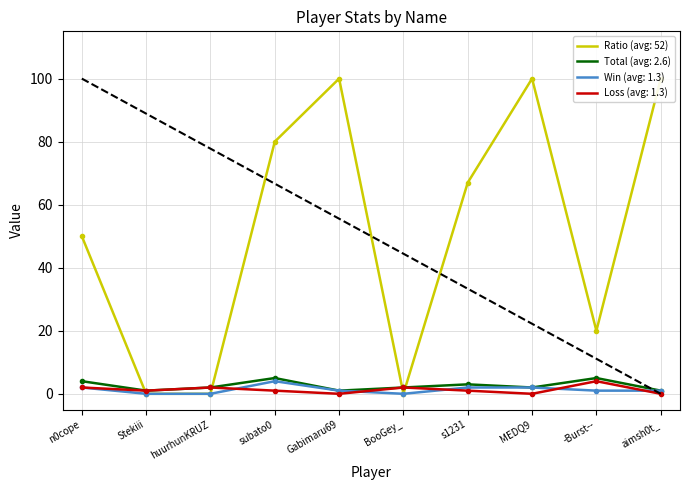

What is the average value of the Loss series?

1